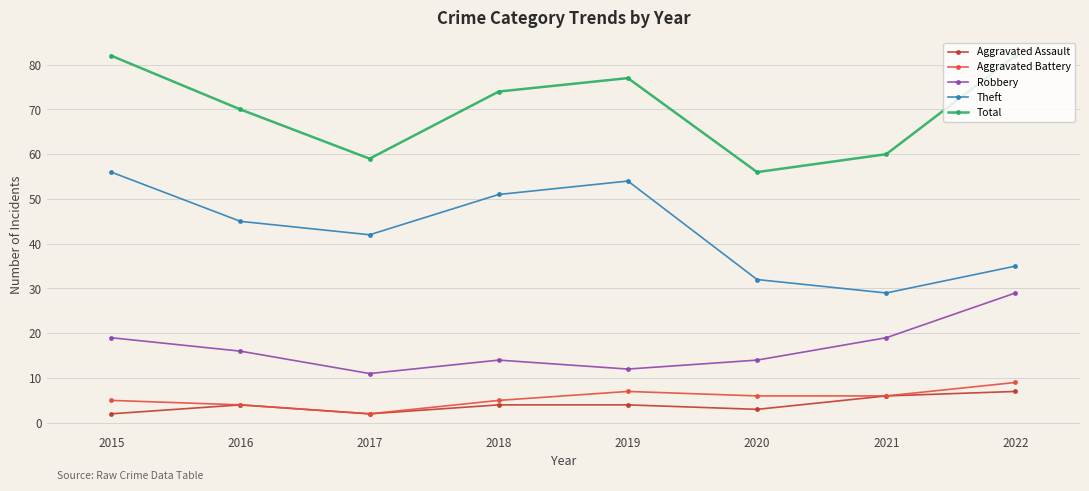

List the labels in order of Theft value, smallest first.

2021, 2020, 2022, 2017, 2016, 2018, 2019, 2015